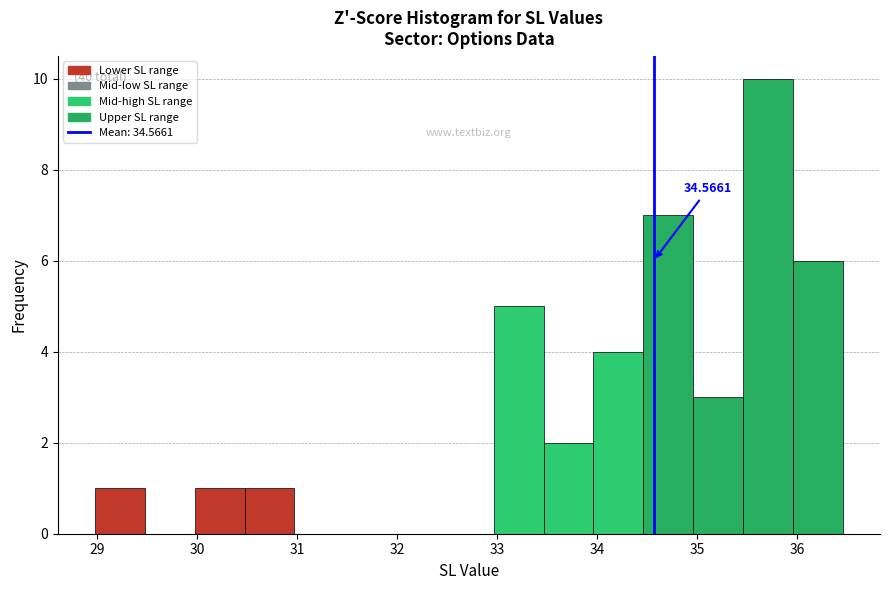

Over which range of the x-axis is the bar tallest?

35.5 to 36.0